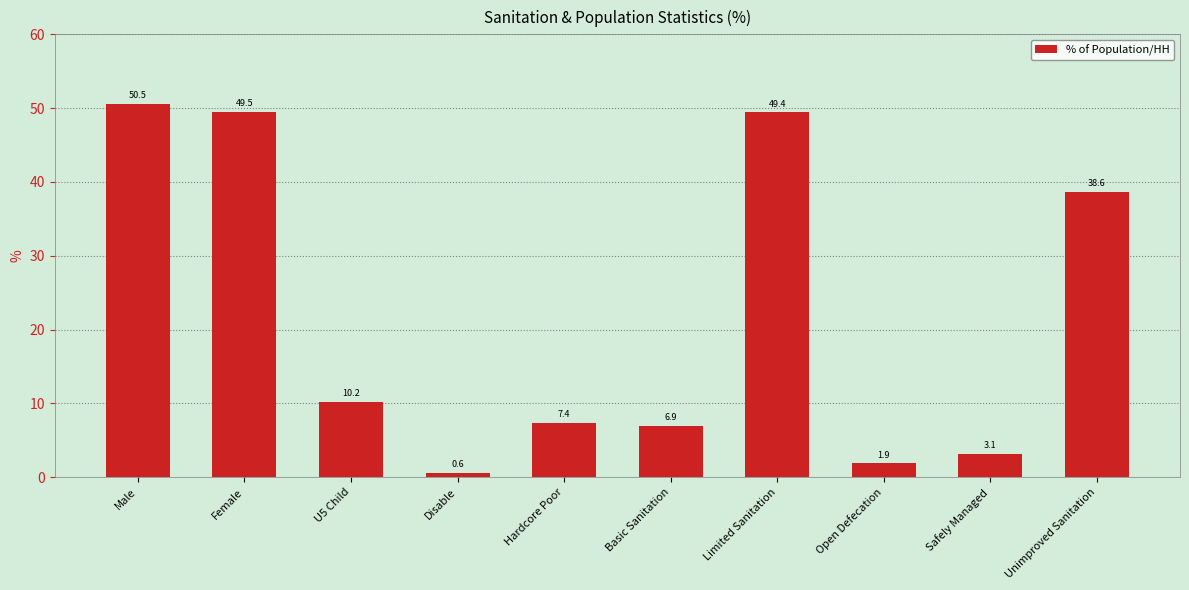

Which category has the highest value across all series?

Male